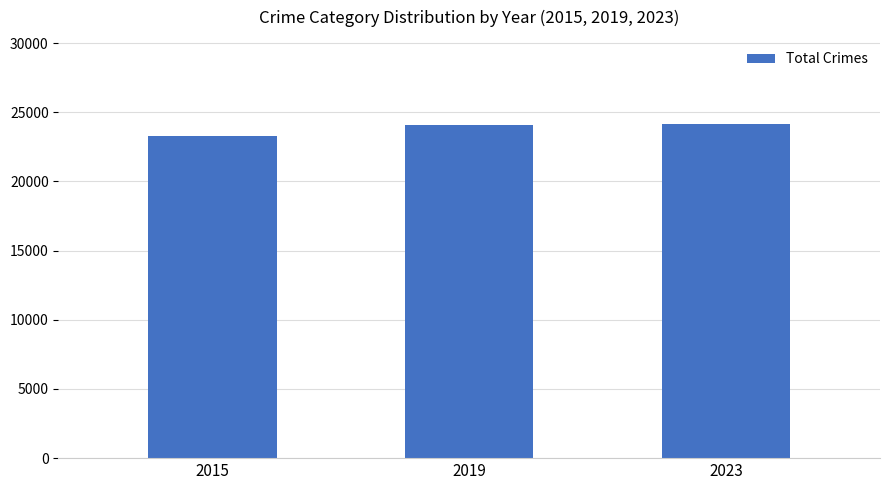

Which label corresponds to the smallest value in the chart?

2015